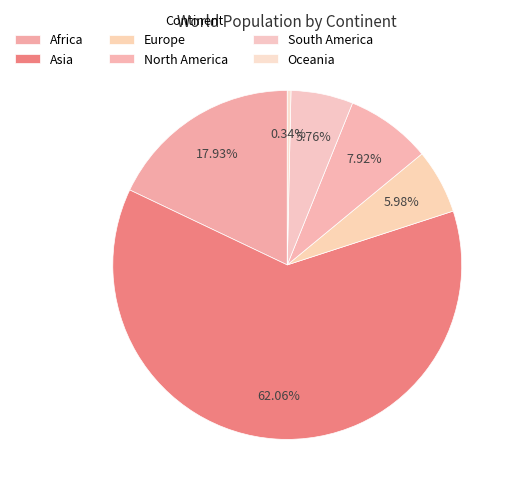

Combined, do South America and North America account for over 50%?

No